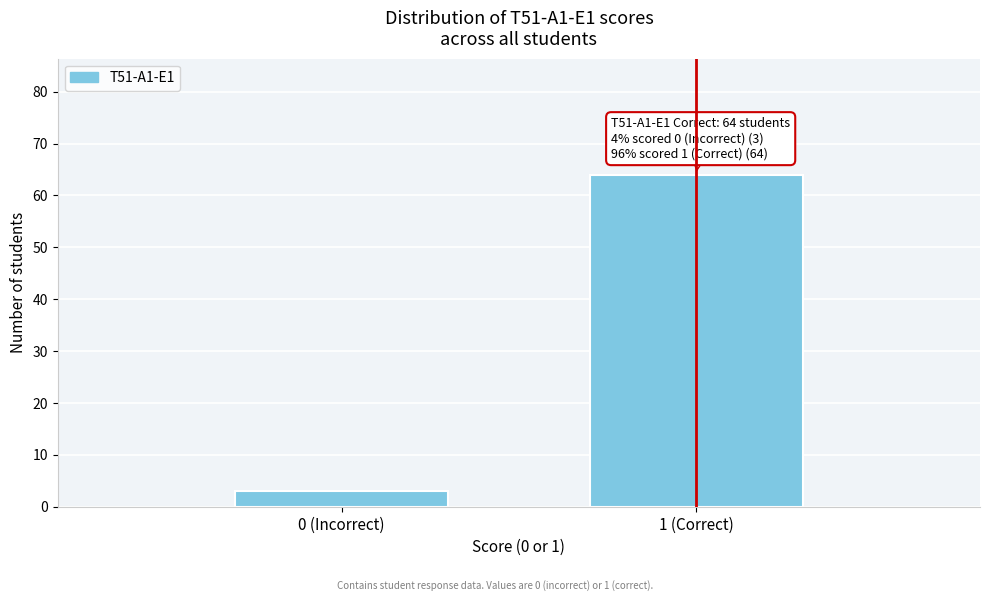

Reading left to right, transcribe all the data shown in this chart.

0 (Incorrect)=3	1 (Correct)=64